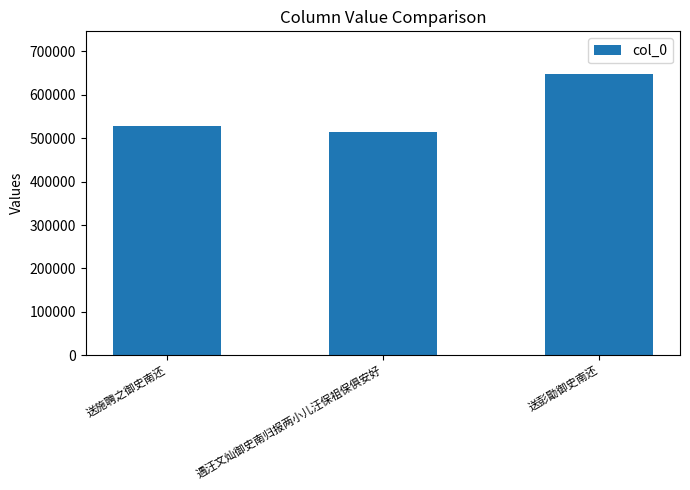

What is the value of the 1st bar from the left?

528005